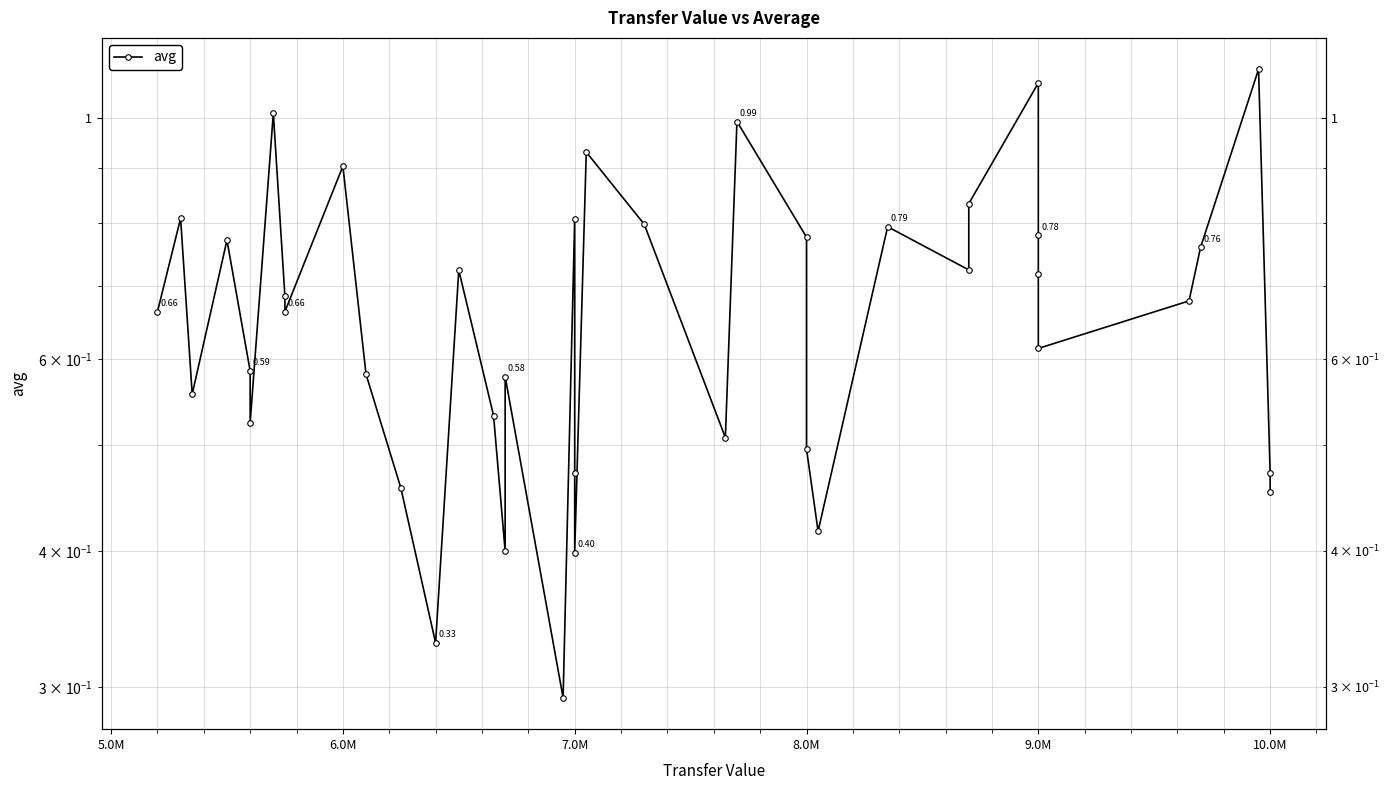

What value does the data have at 10.0M?

0.5